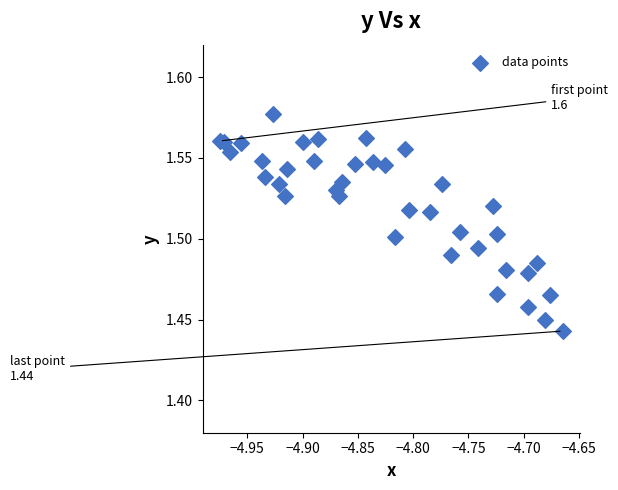

What is the range of X values (max minus min)?

0.3